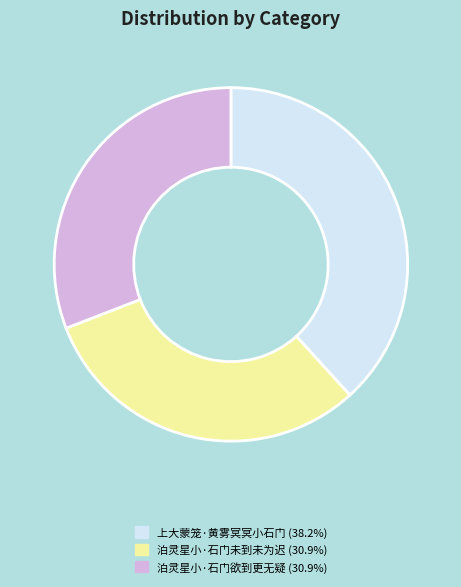

Is it true that 泊灵星小·石门欲到更无疑 is 25% of the pie?

False